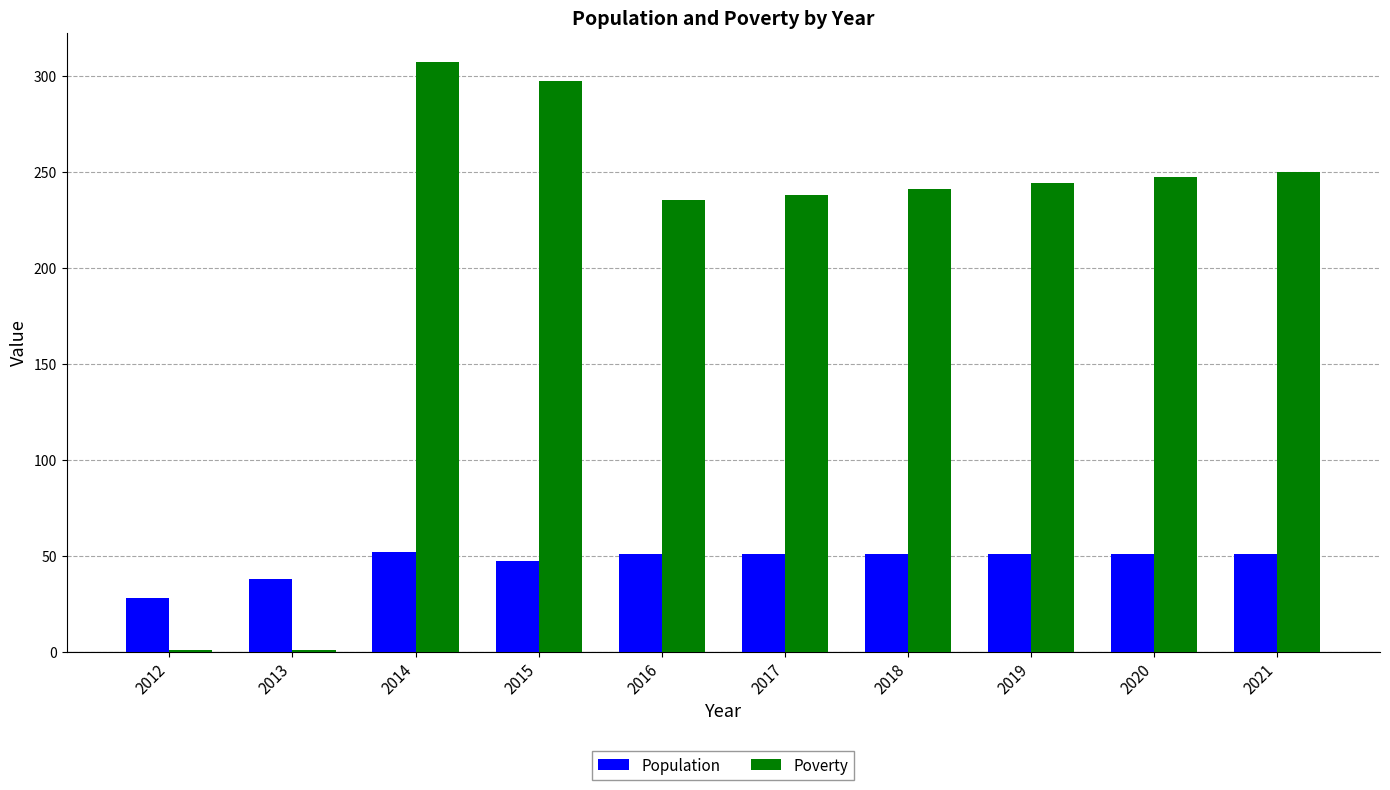

At which category is the sum across all series the highest?

2014